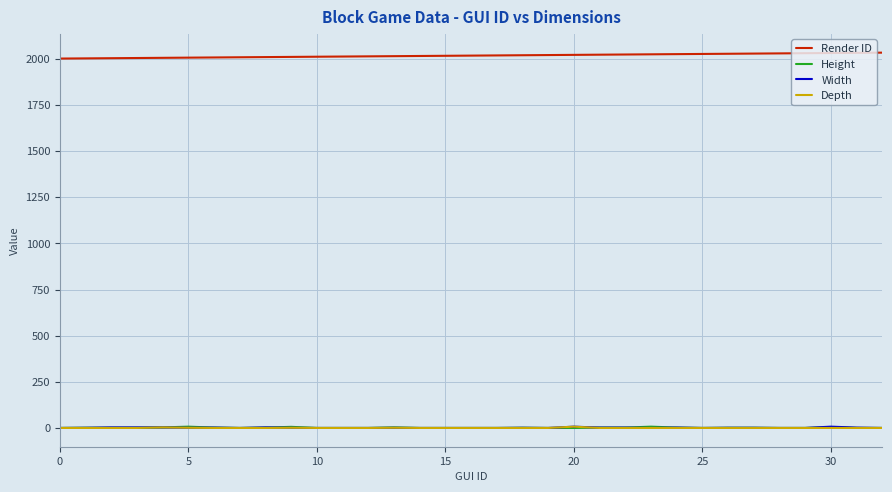

True or false: Render ID and Height intersect in this chart.

False